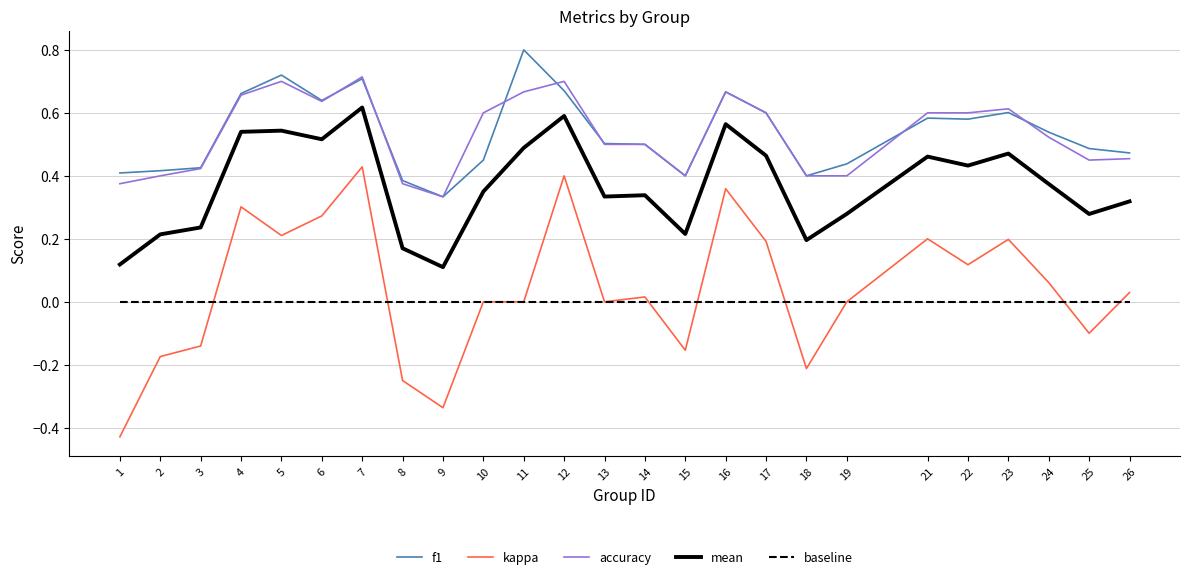

The value of accuracy at 23 is 0.6. True or false?

True